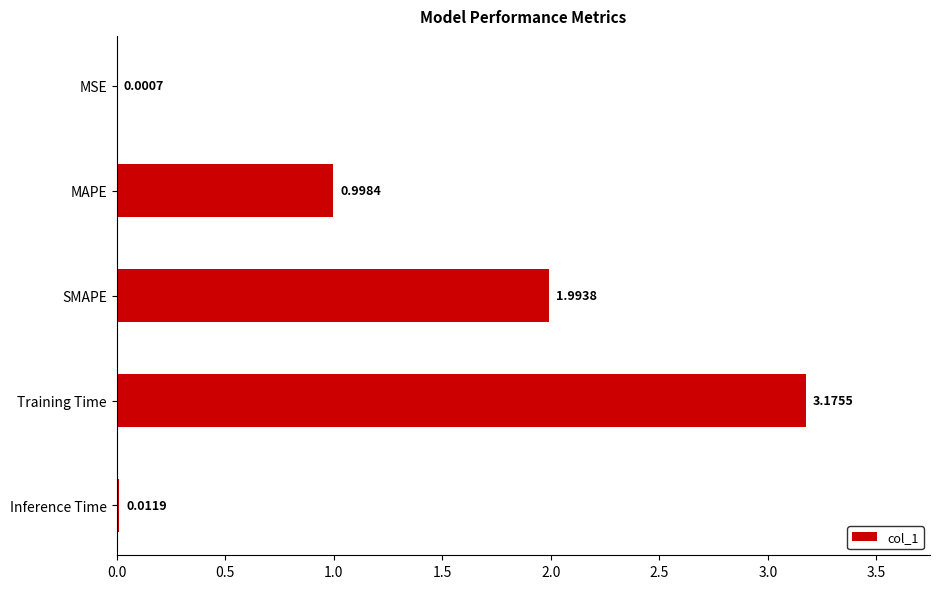

Between Training Time and Inference Time, which is larger?

Training Time